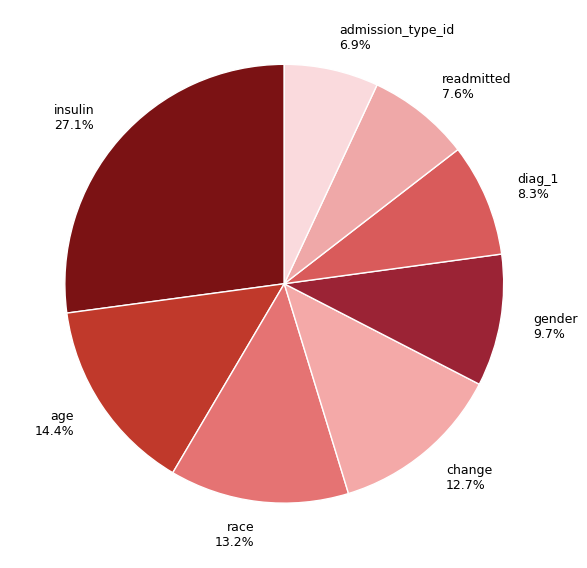

Does diag_1 represent more than half of the total?

No